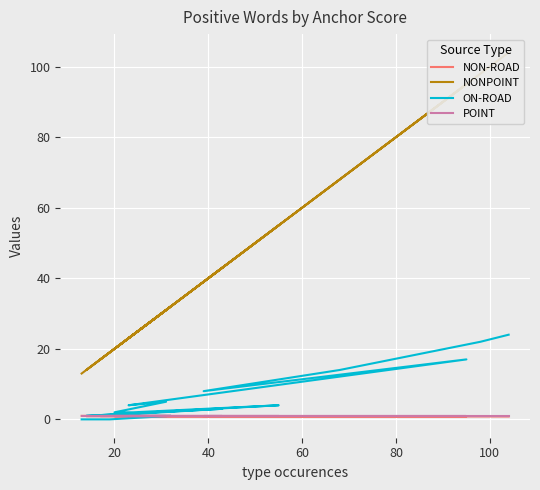

Which series has the largest range (max minus min)?

NONPOINT